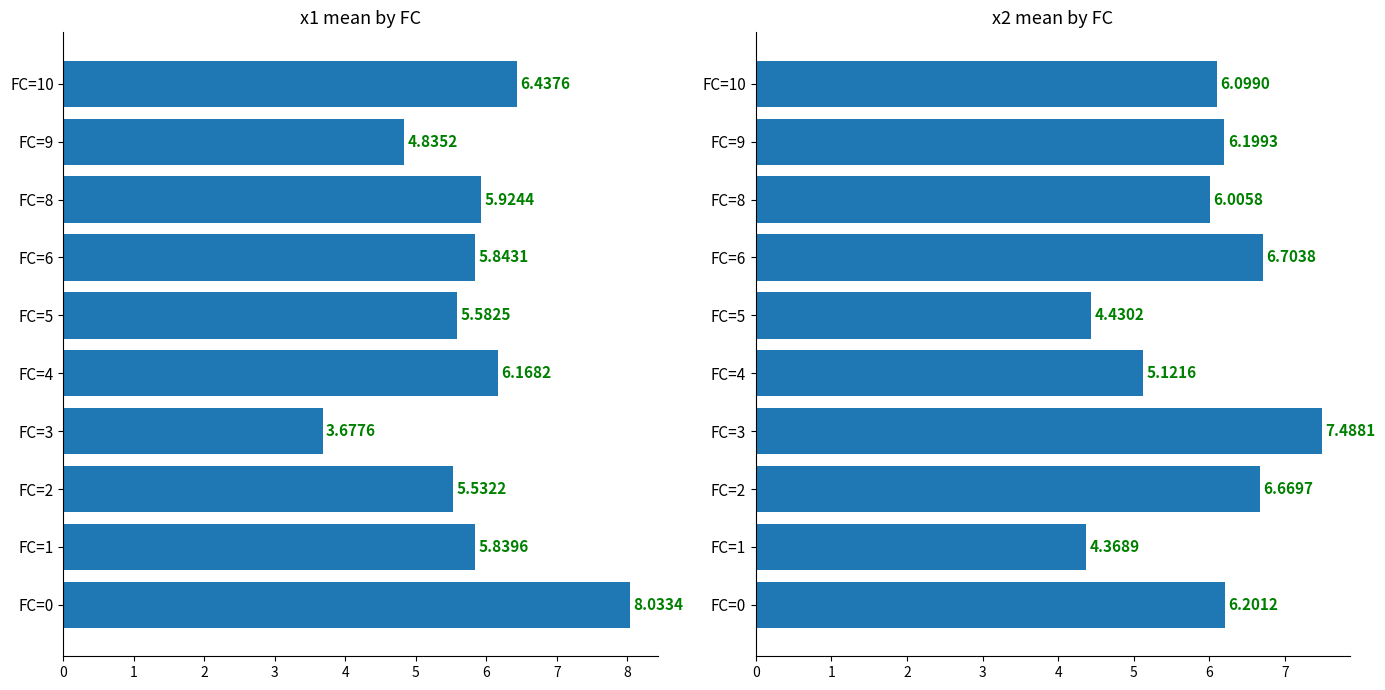

Rank the series by their maximum value, from lowest to highest.

x2, x1